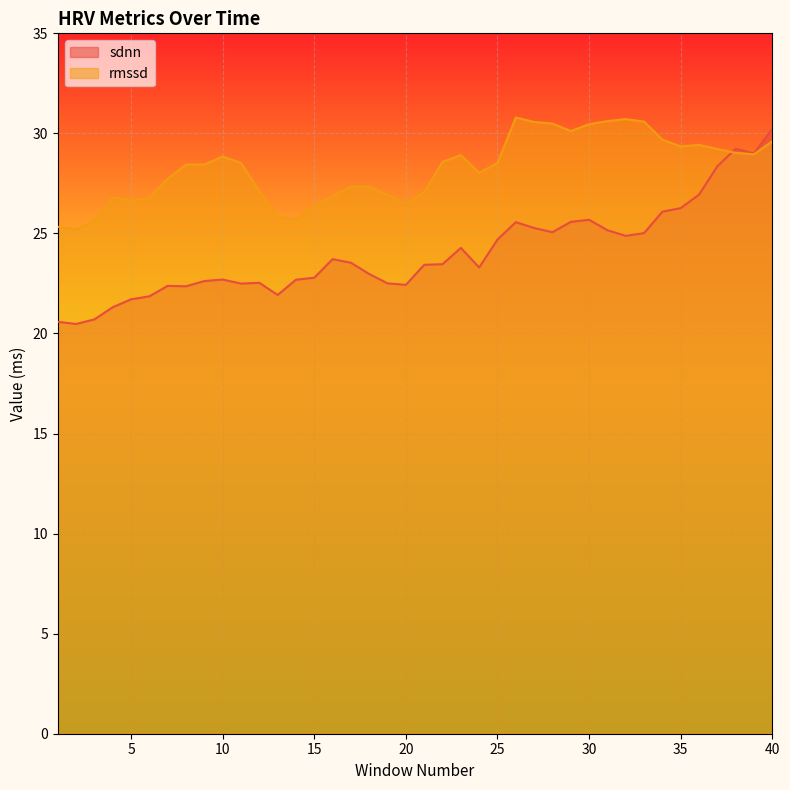

How many categories are shown in the chart?

40